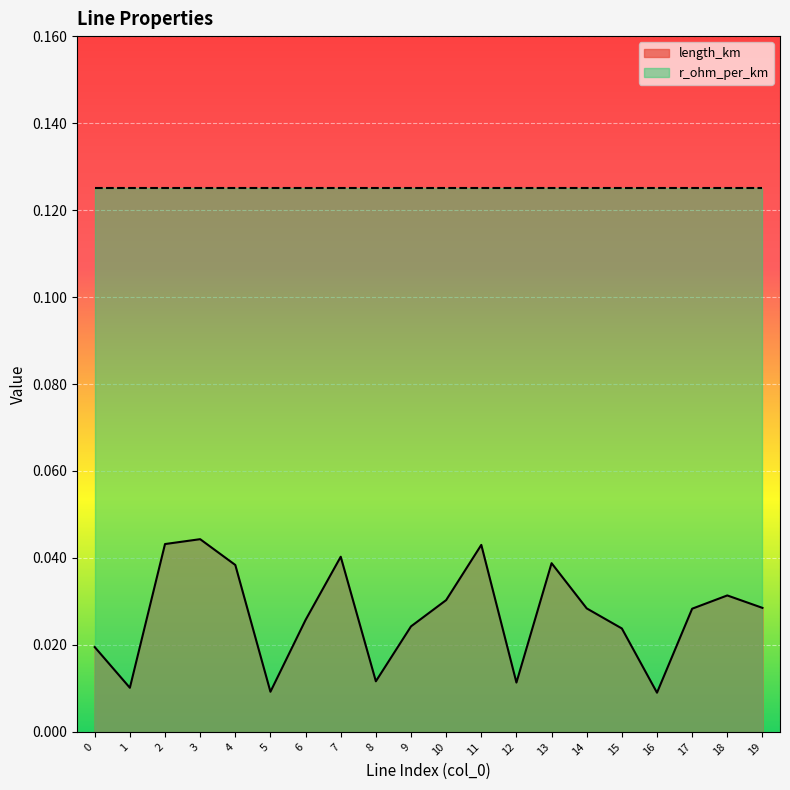

At which label is the value closest to 0?

16